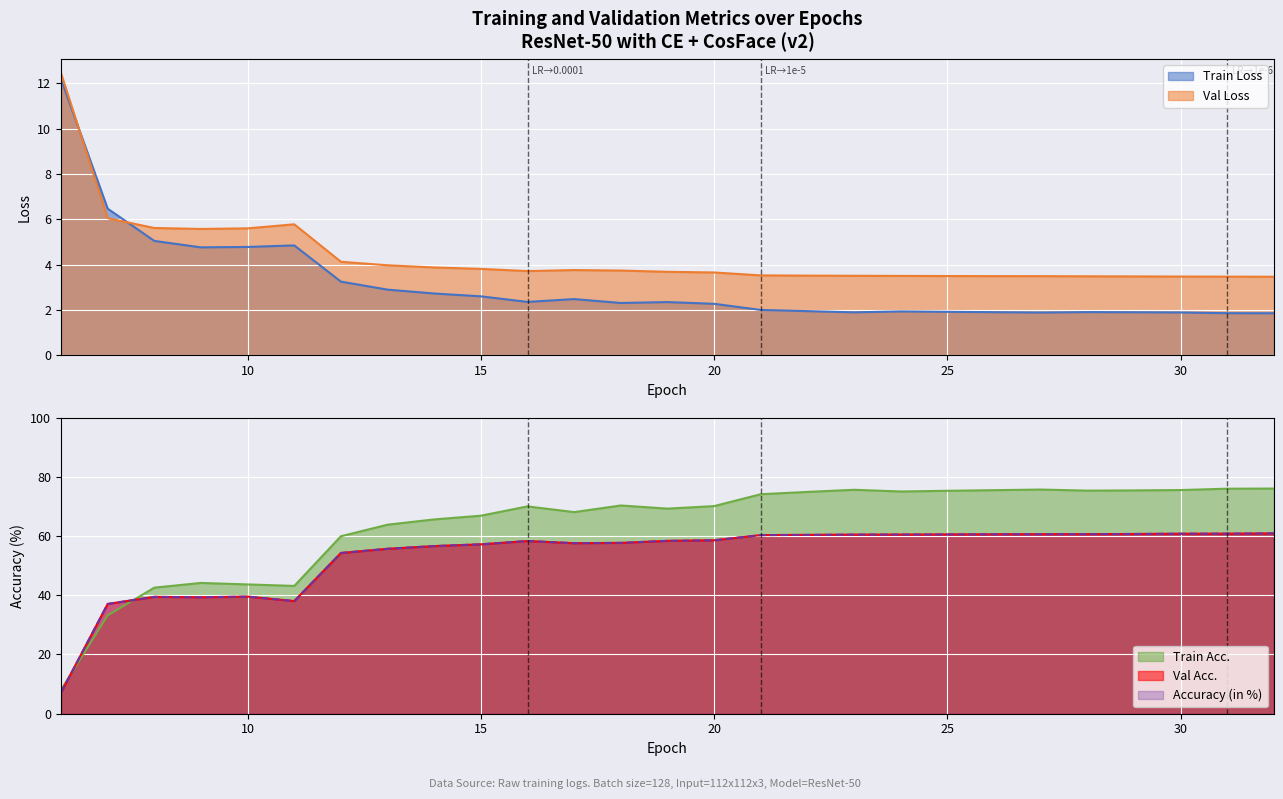

True or false: Train Acc. has more than 2 points higher than both neighbors.

True